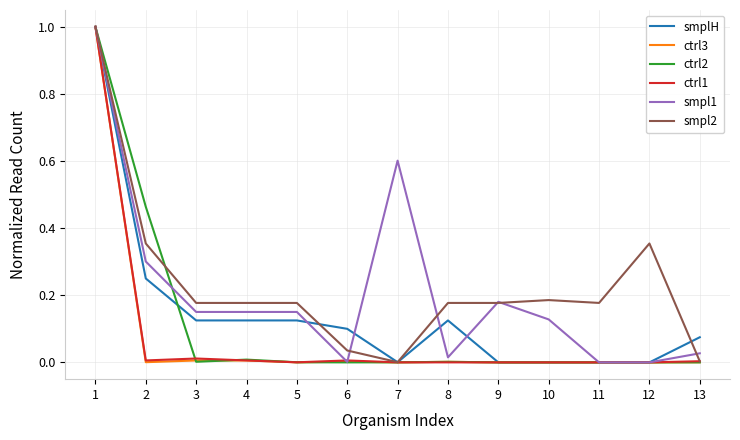

At which category is the sum across all series the highest?

1